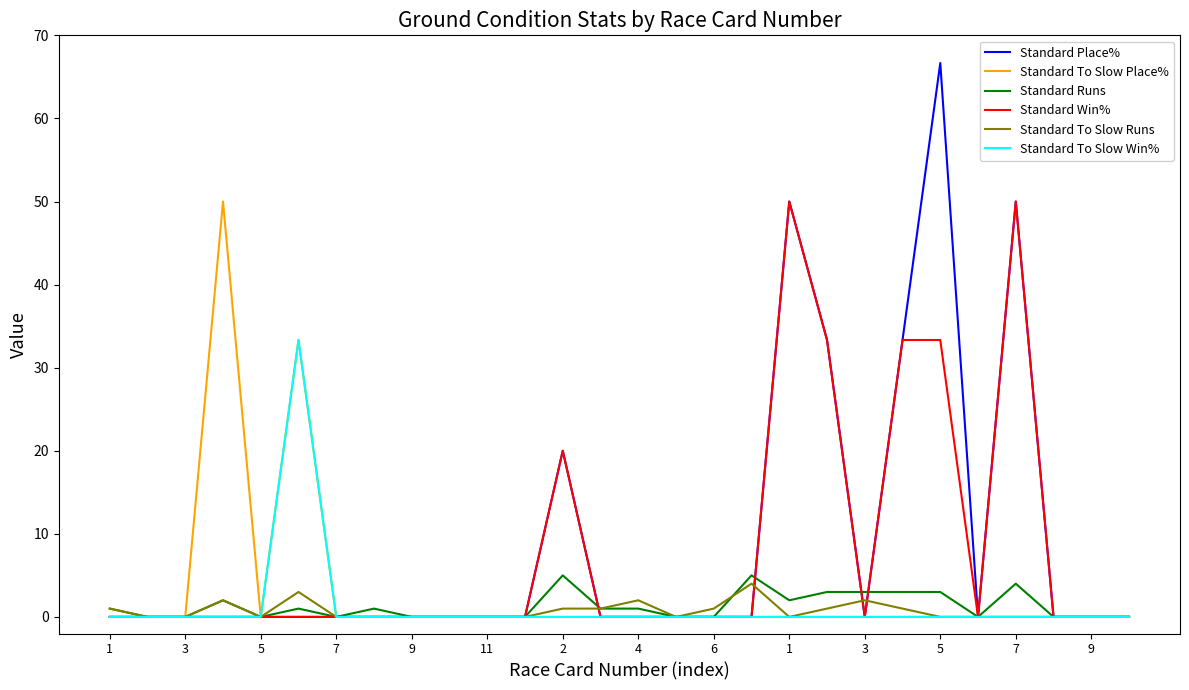

Which series has the largest range (max minus min)?

Standard Place%